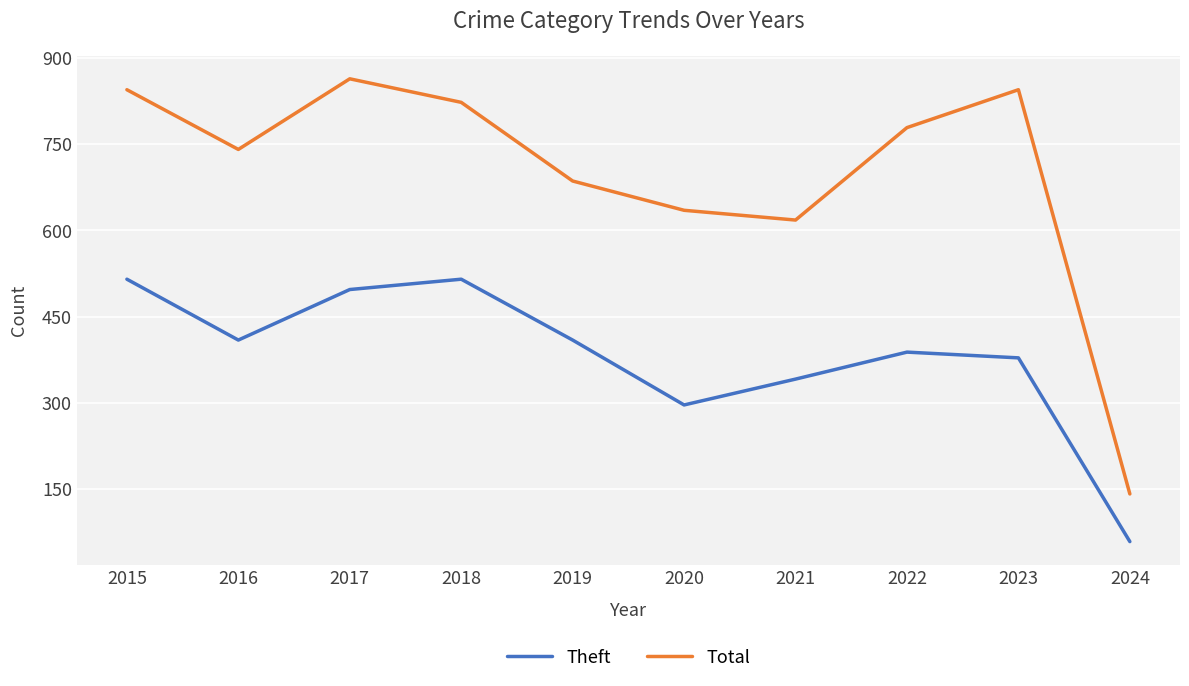

Reading right to left, what are all the values shown in this chart?

Theft: 2024=58	2023=378	2022=388	2021=341	2020=296	2019=409	2018=515	2017=497	2016=409	2015=515
Total: 2024=141	2023=845	2022=779	2021=618	2020=635	2019=686	2018=823	2017=864	2016=741	2015=845